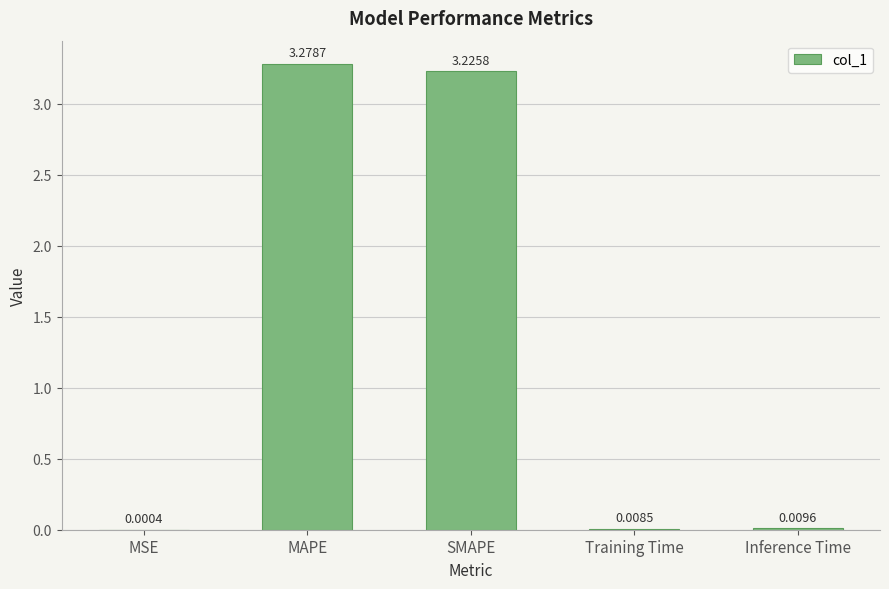

Between MSE and Training Time, which is larger?

Training Time